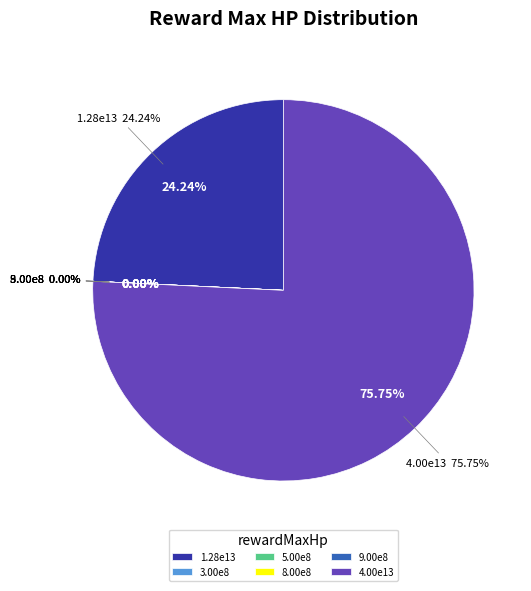

What is the majority slice?

40000000000000